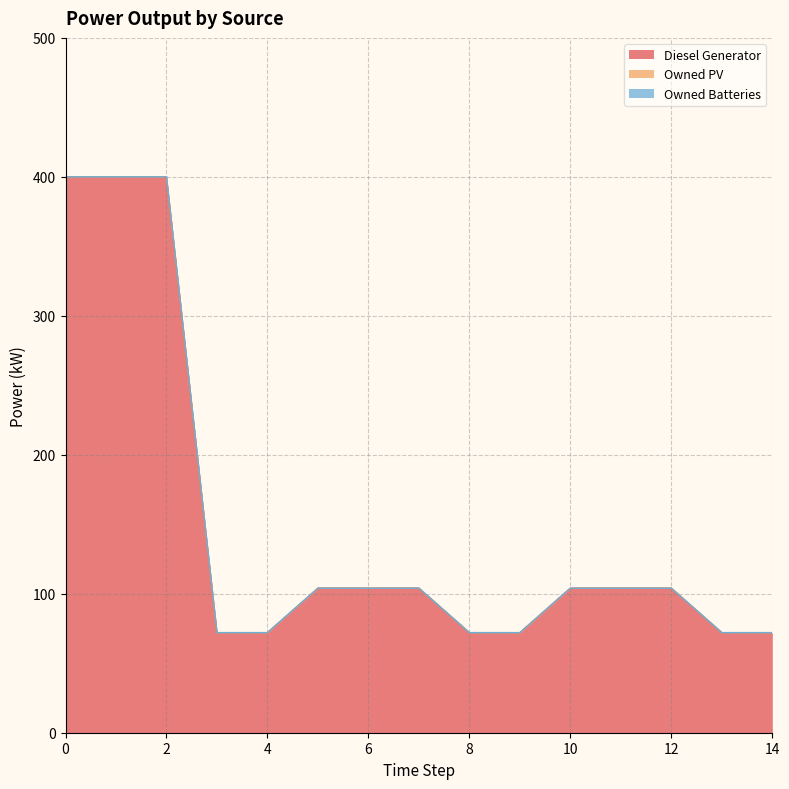

Rank the series by their maximum value, from lowest to highest.

Owned PV, Owned Batteries, Diesel Generator